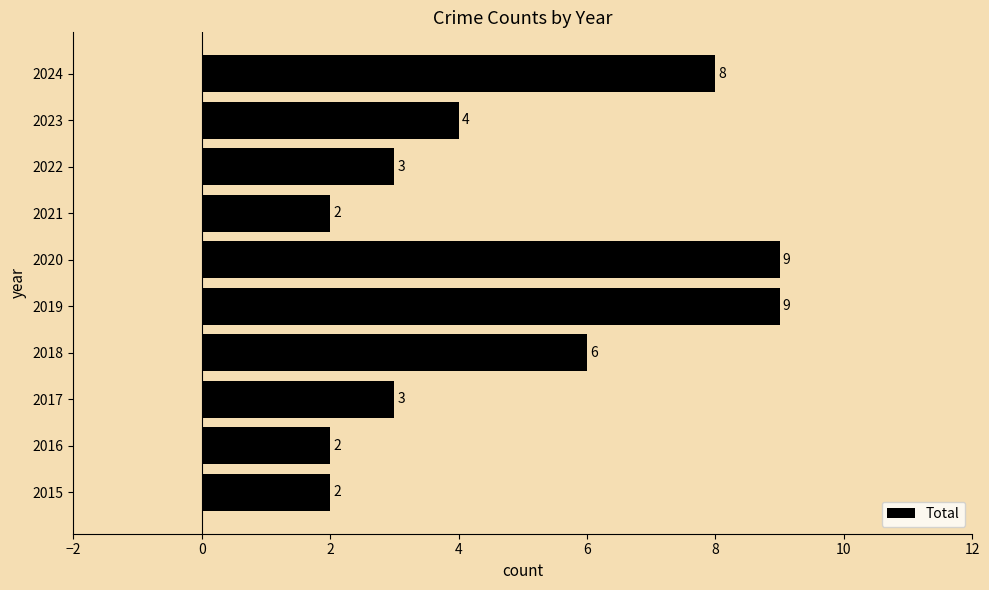

What is the greatest value displayed?

9